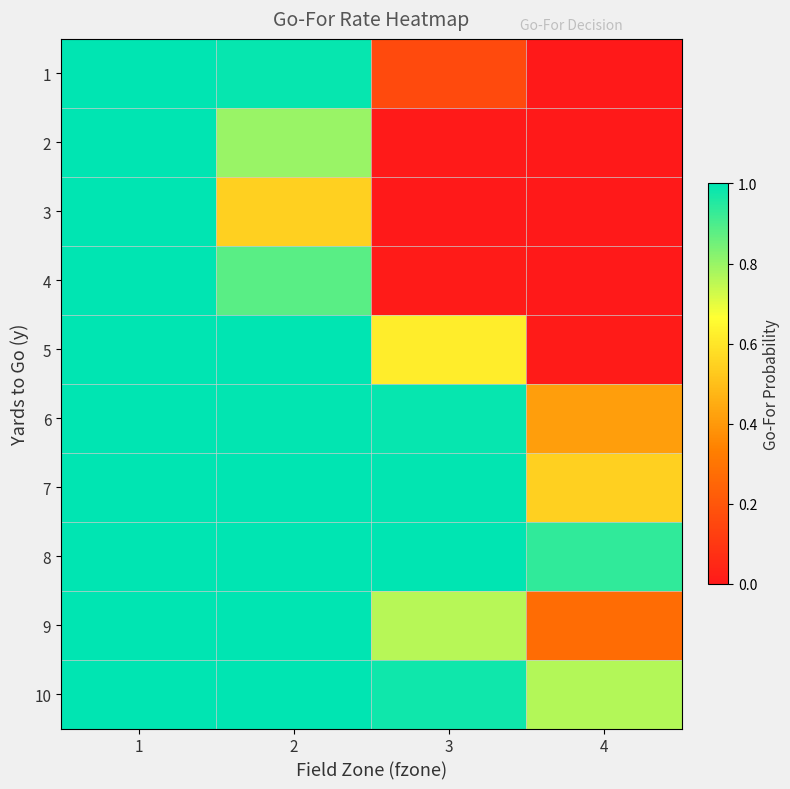

How many series are shown in this chart?

10